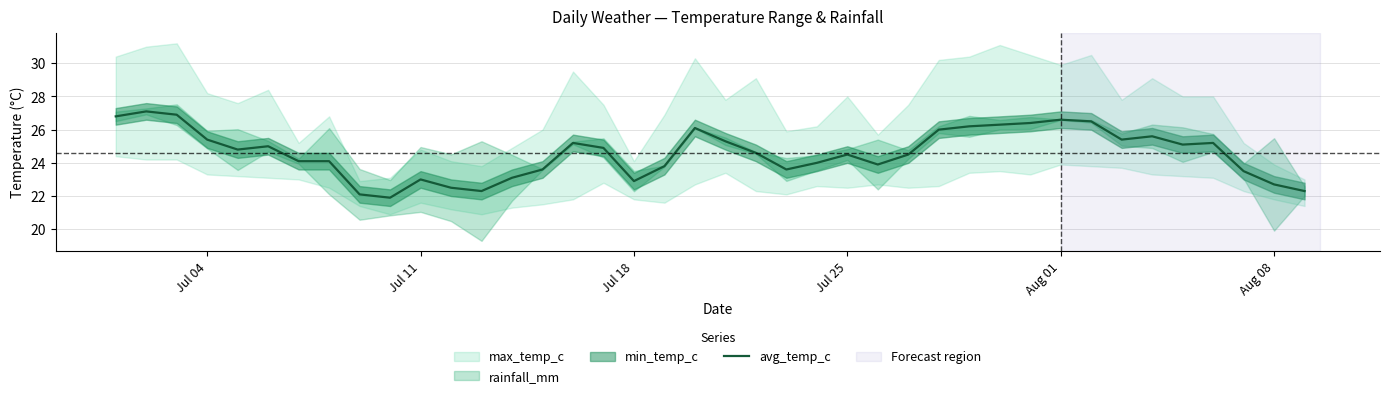

What is the minimum value for avg_temp_c?

21.9